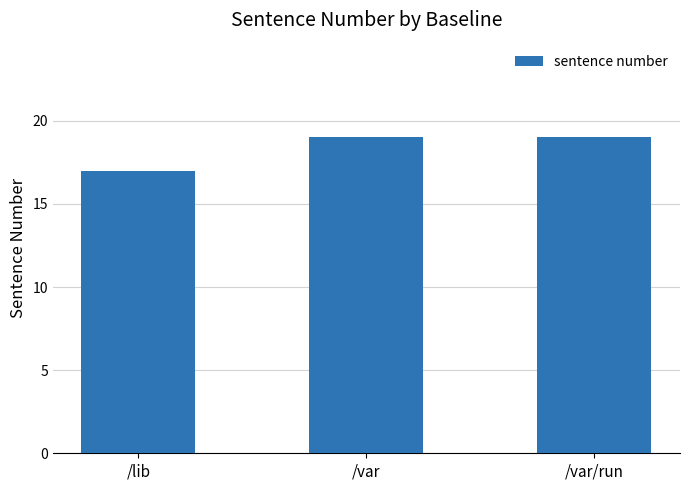

What is the average value?

18